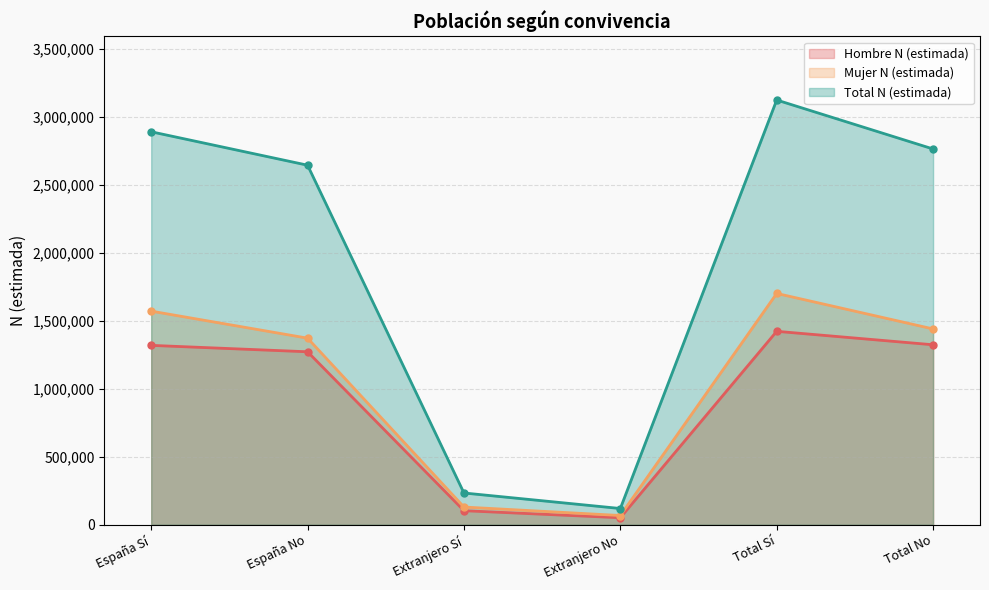

True or false: Hombre N (estimada) and Total N (estimada) cross at least once.

False